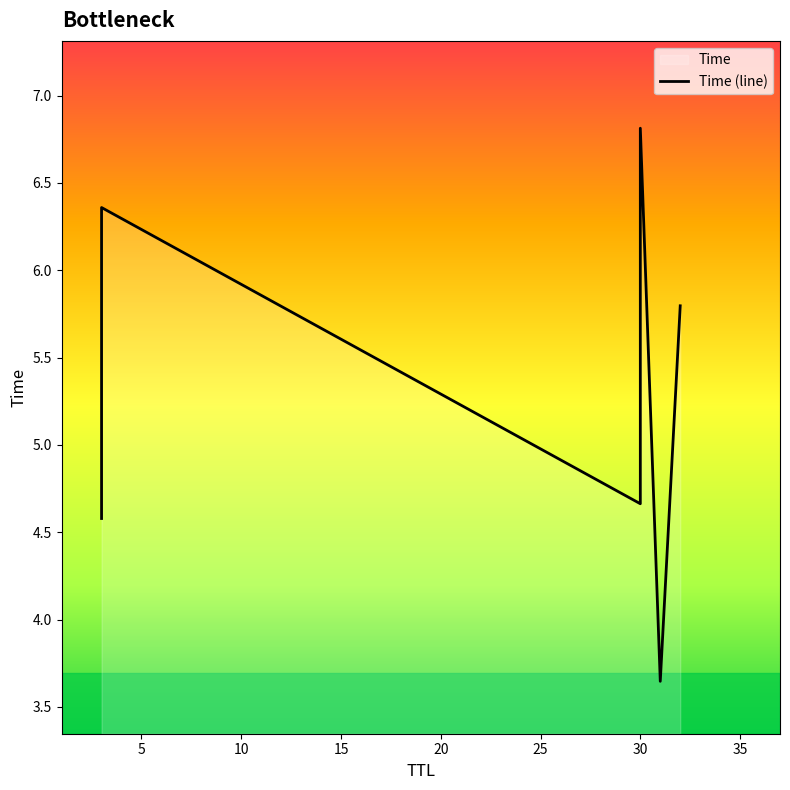

Count the number of values greater than 5.

3